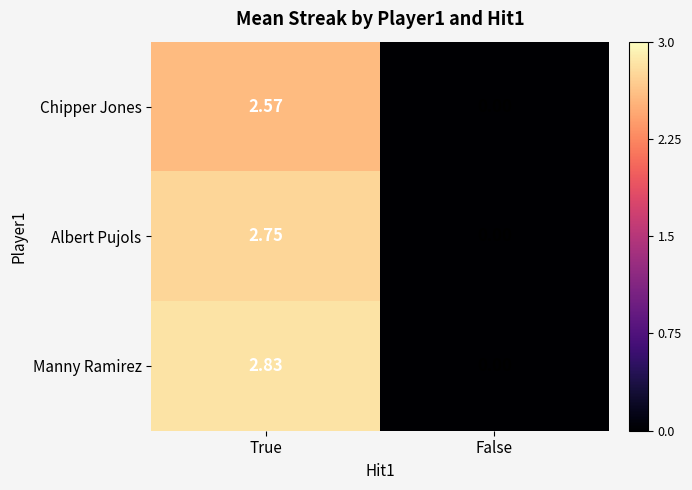

At which category is the sum across all series the highest?

True